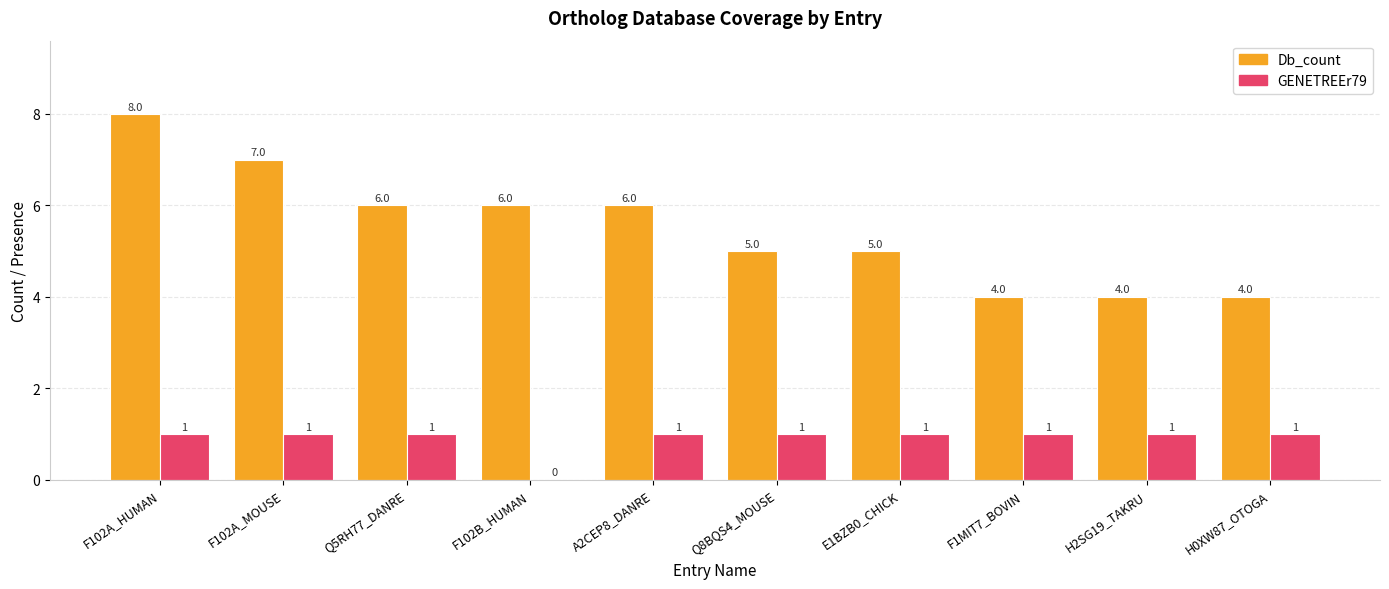

What is the greatest value displayed?

8